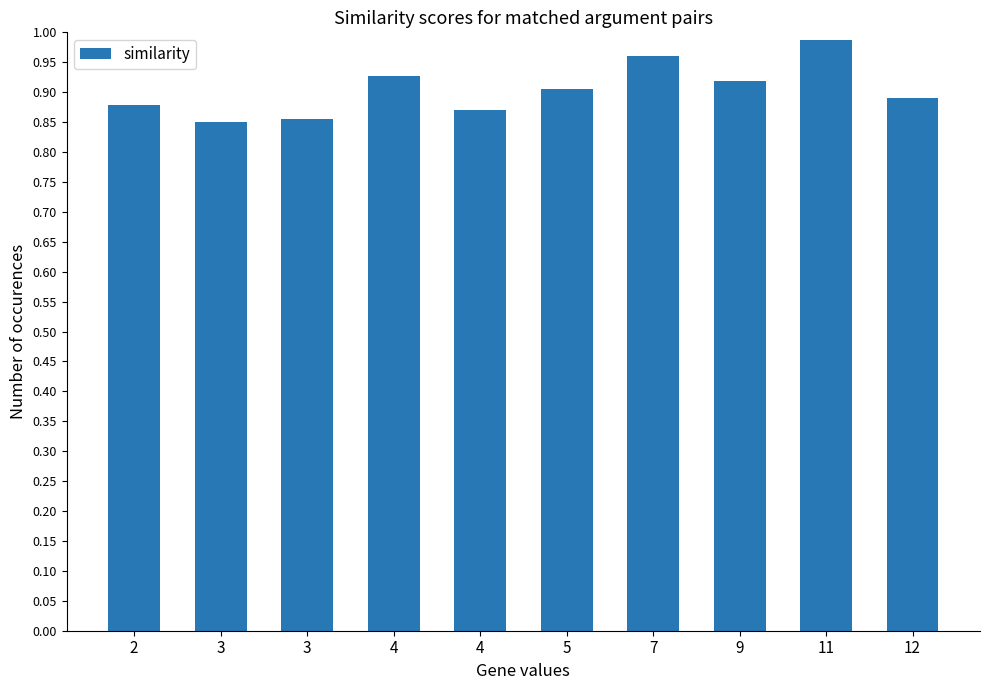

Are the bars horizontal?

No